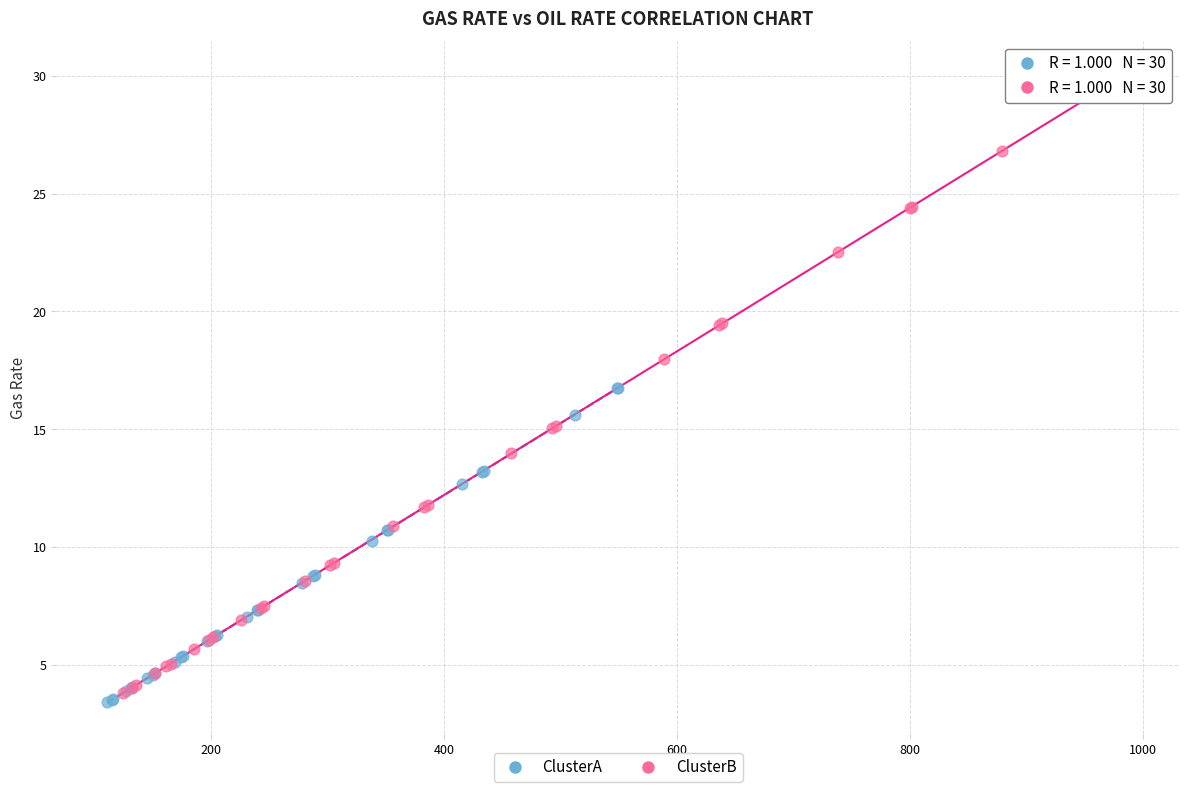

Which series has the largest Y range (max minus min)?

ClusterB